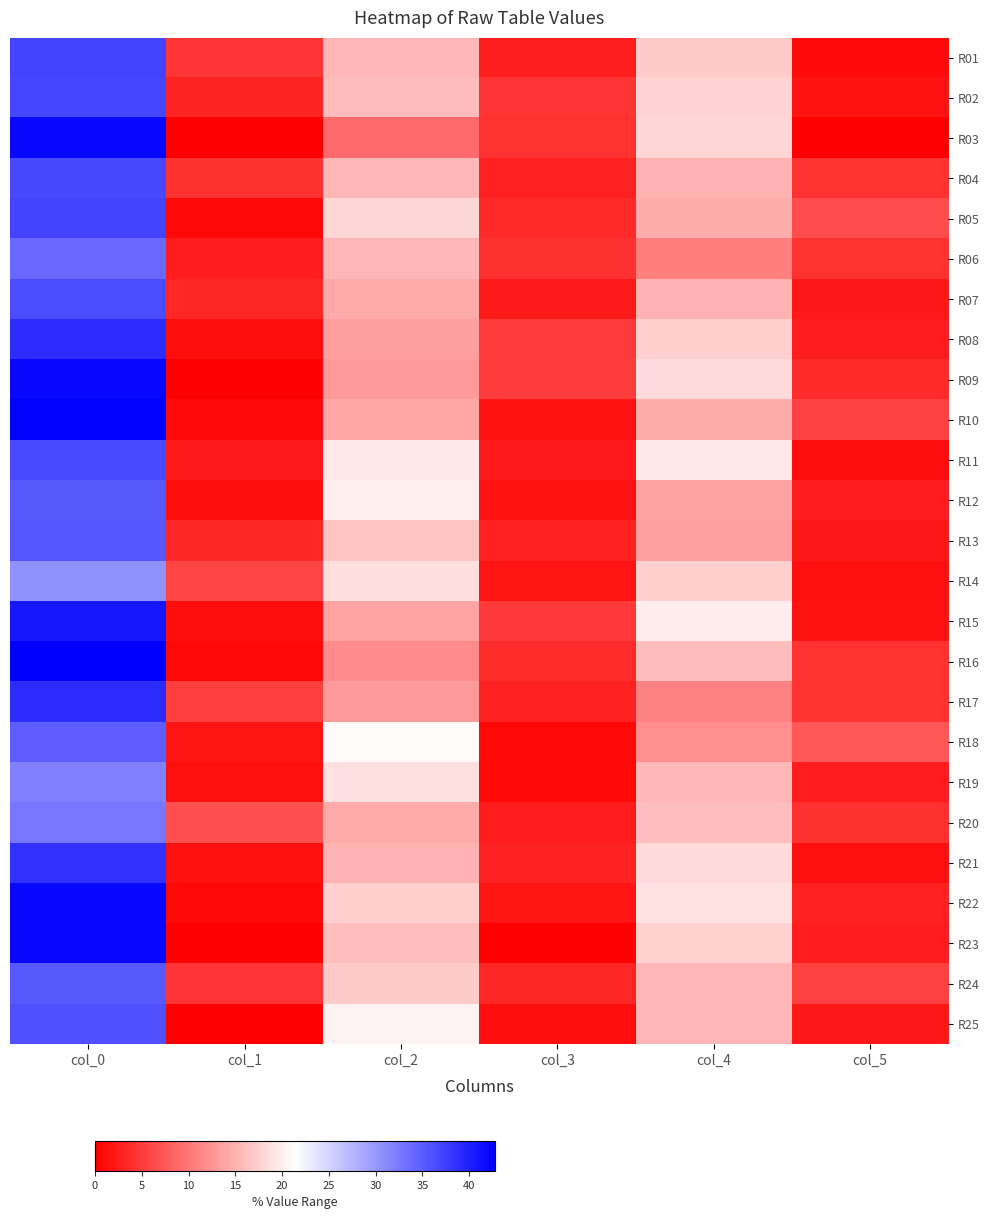

List the series in order of their peak value, highest first.

R16, R10, R03, R09, R22, R23, R15, R08, R17, R21, R01, R05, R02, R04, R11, R07, R25, R13, R12, R24, R18, R06, R20, R19, R14